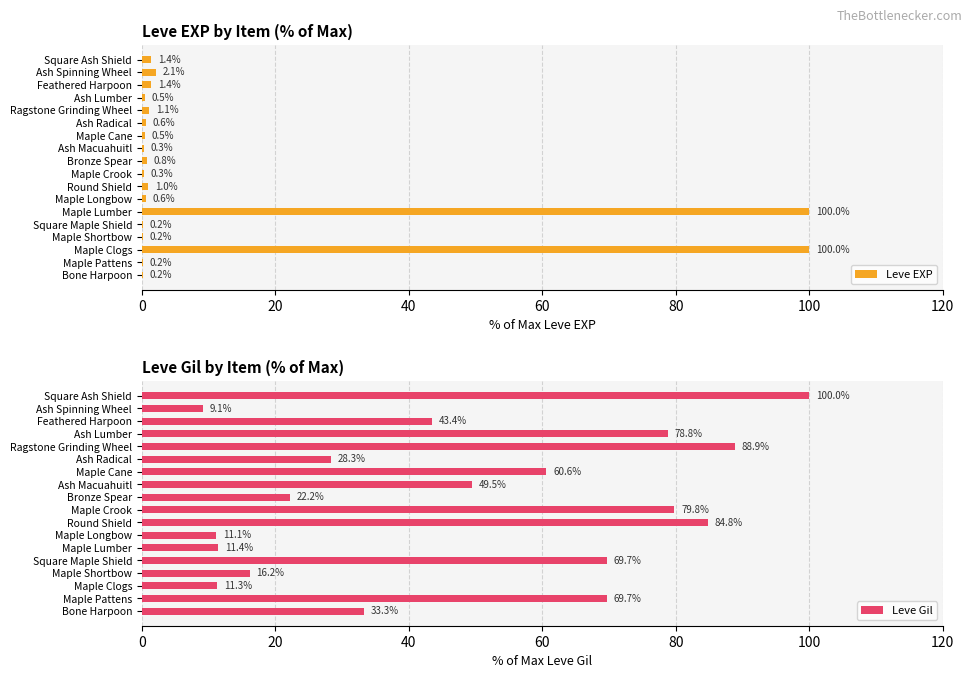

True or false: Leve EXP has a value of 1.4 at Square Ash Shield.

True